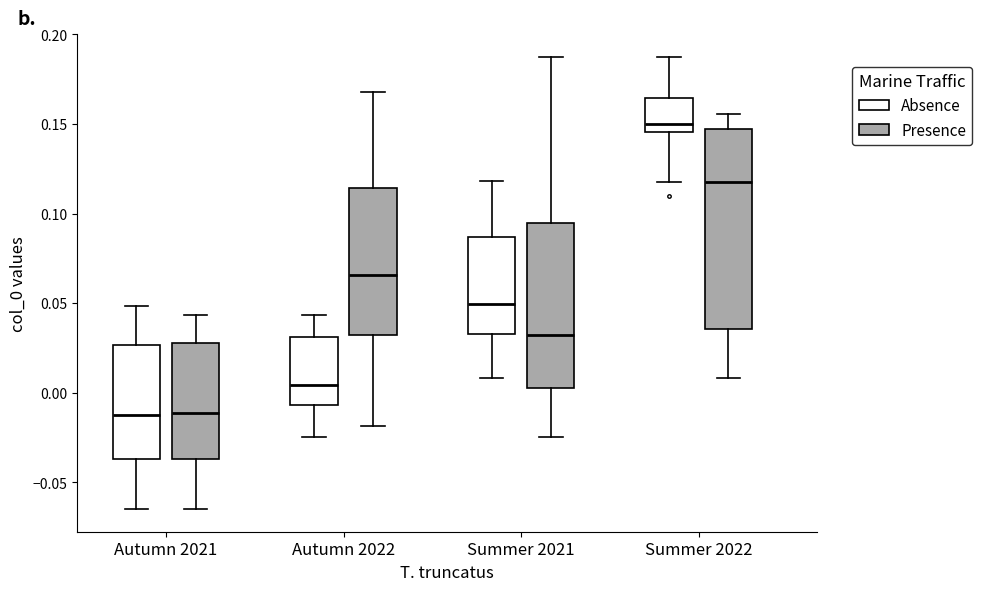

Reading left to right, transcribe this box plot: for each box, give where its median line is, the range the box spans, and where its two whiskers end, as read against the y-axis. The values are not printed on the chart, so give them approximately, as read against the axis.

Autumn 2021 (Absence): median -0.010, box -0.035 to 0.025, whiskers -0.065 to 0.050
Autumn 2021 (Presence): median -0.010, box -0.035 to 0.030, whiskers -0.065 to 0.045
Autumn 2022 (Absence): median 0.005, box -0.005 to 0.030, whiskers -0.025 to 0.045
Autumn 2022 (Presence): median 0.065, box 0.030 to 0.115, whiskers -0.020 to 0.170
Summer 2021 (Absence): median 0.050, box 0.035 to 0.085, whiskers 0.010 to 0.120
Summer 2021 (Presence): median 0.030, box 0.000 to 0.095, whiskers -0.025 to 0.185
Summer 2022 (Absence): median 0.150, box 0.145 to 0.165, whiskers 0.120 to 0.185
Summer 2022 (Presence): median 0.120, box 0.035 to 0.145, whiskers 0.010 to 0.155